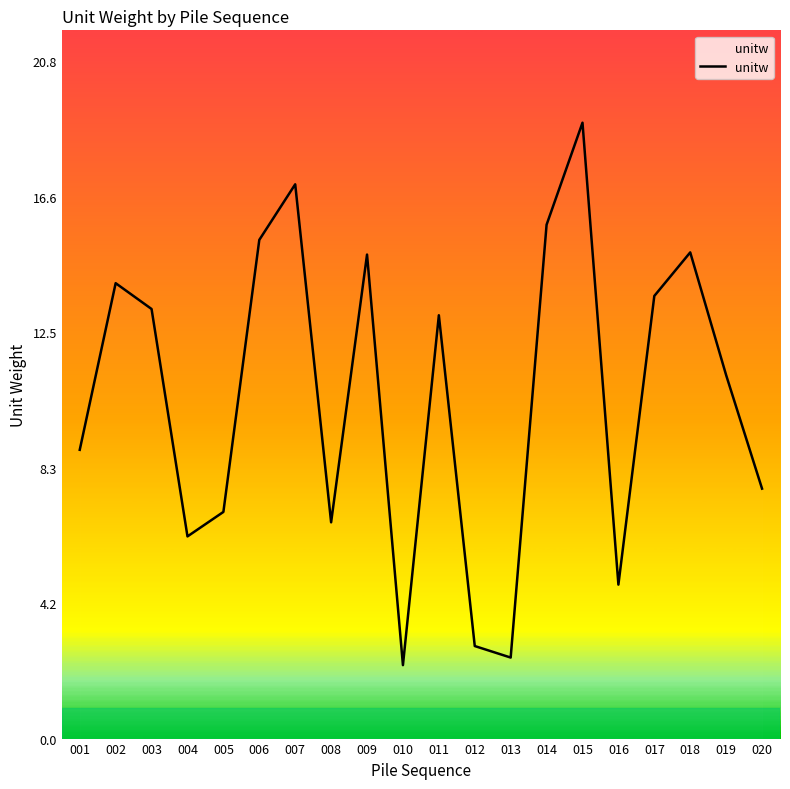

Does the chart have visible grid lines?

No